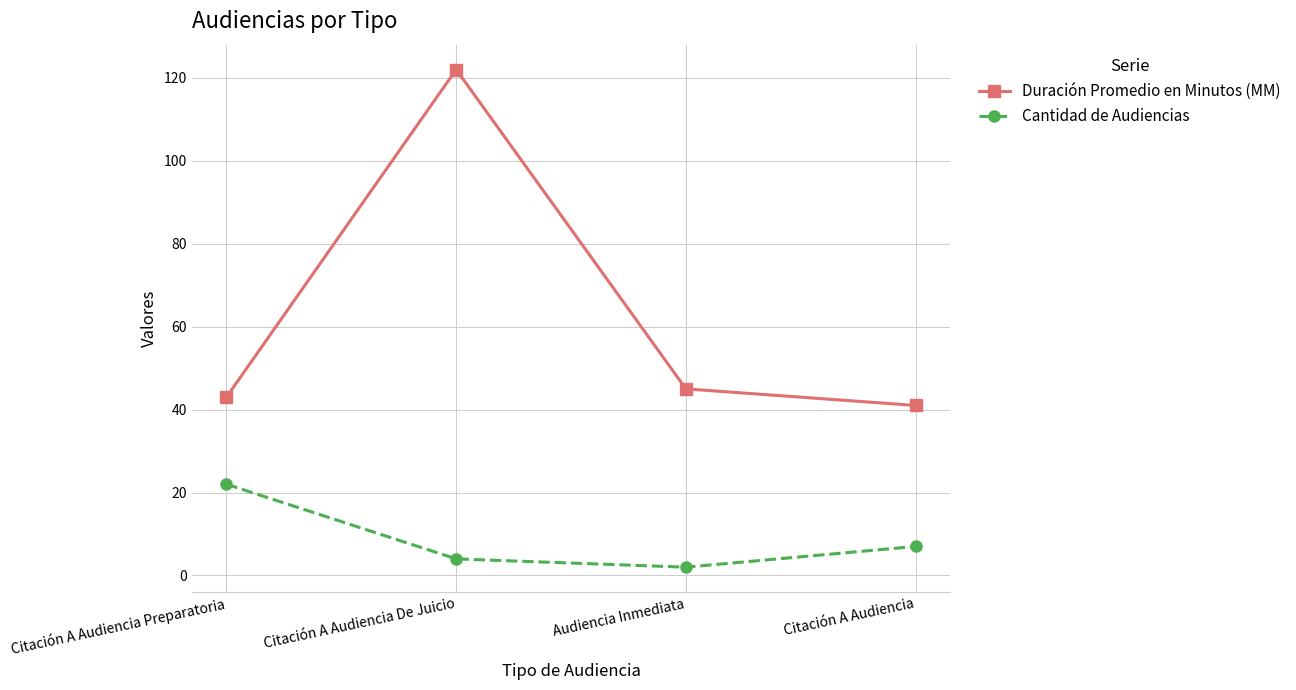

How many data points in Duración Promedio en Minutos (MM) are less than 45?

2